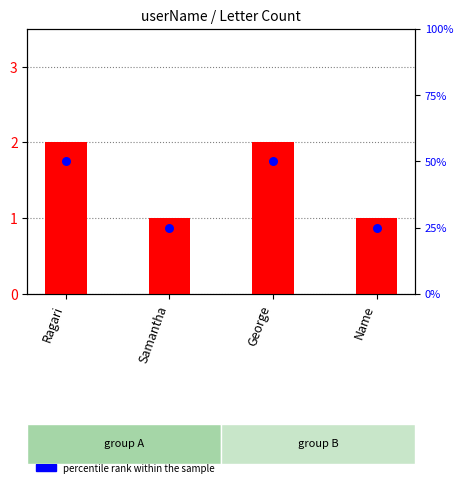

At how many categories does at least one series exceed 17?

4